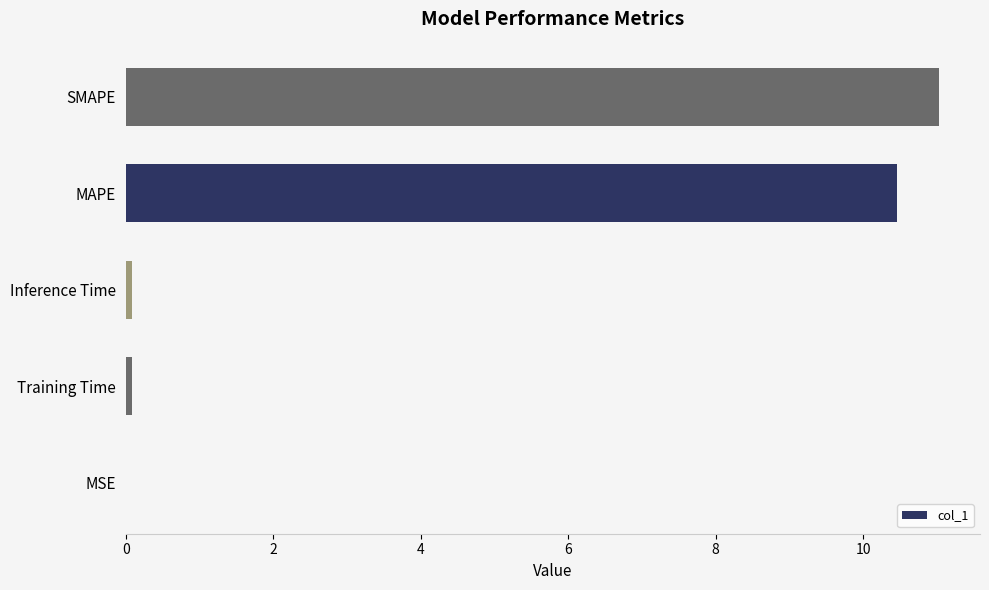

At which category does the chart reach its peak across all series?

SMAPE